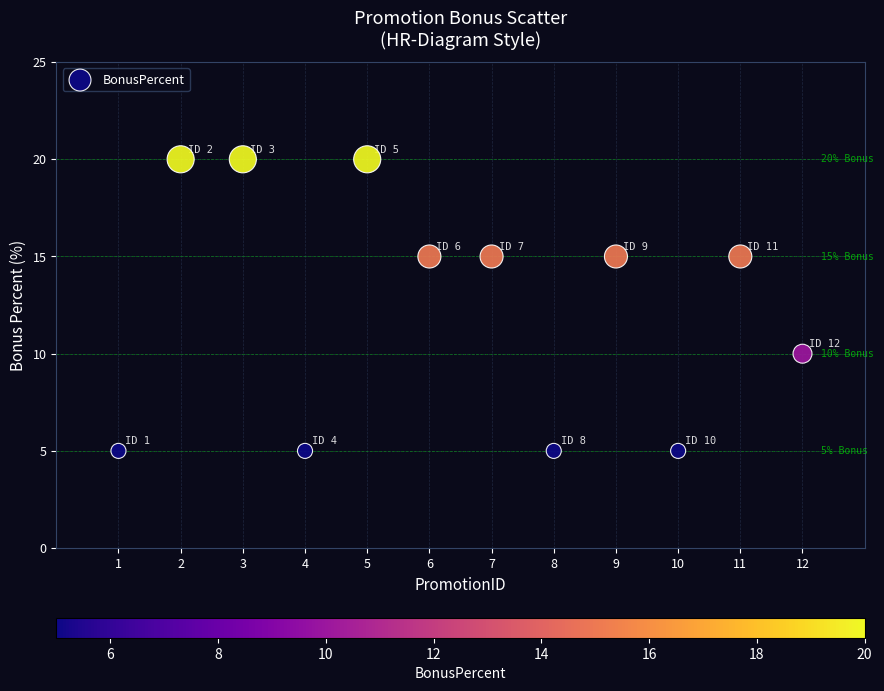

What is the range of Y values (max minus min)?

15